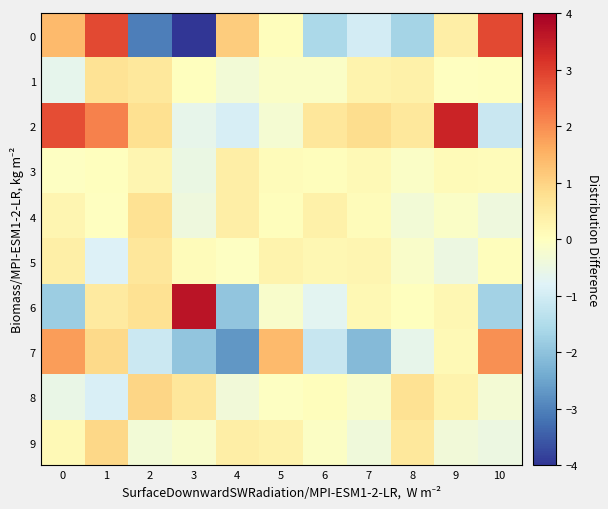

What is the total value across all series at 6?

-2.4